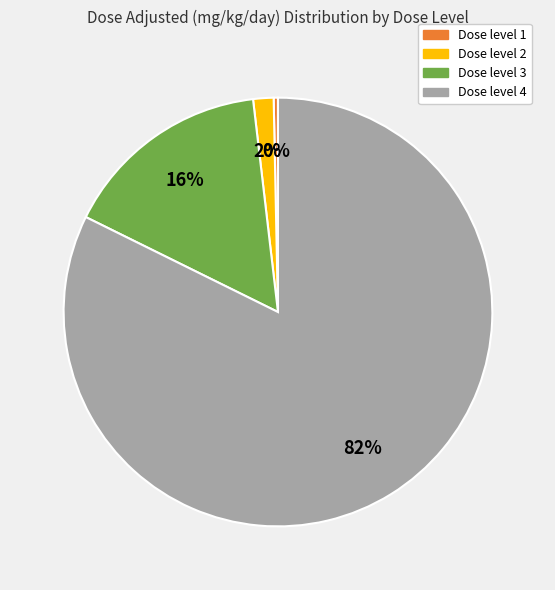

To the nearest percent, what is the average slice percentage?

25%